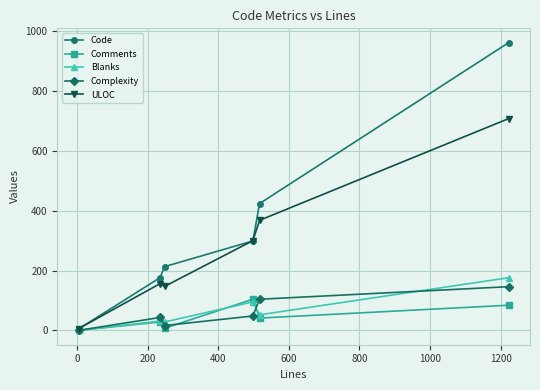

What is the maximum value shown in the chart?

962